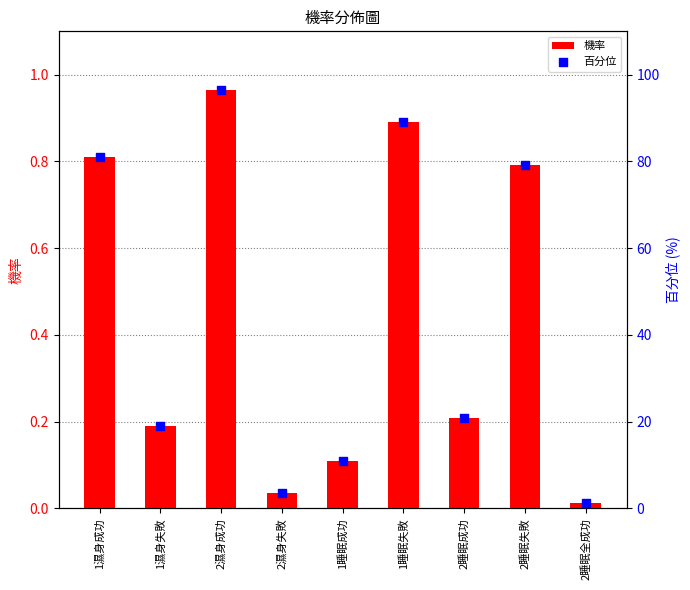

Which series contains the lowest Y value?

機率